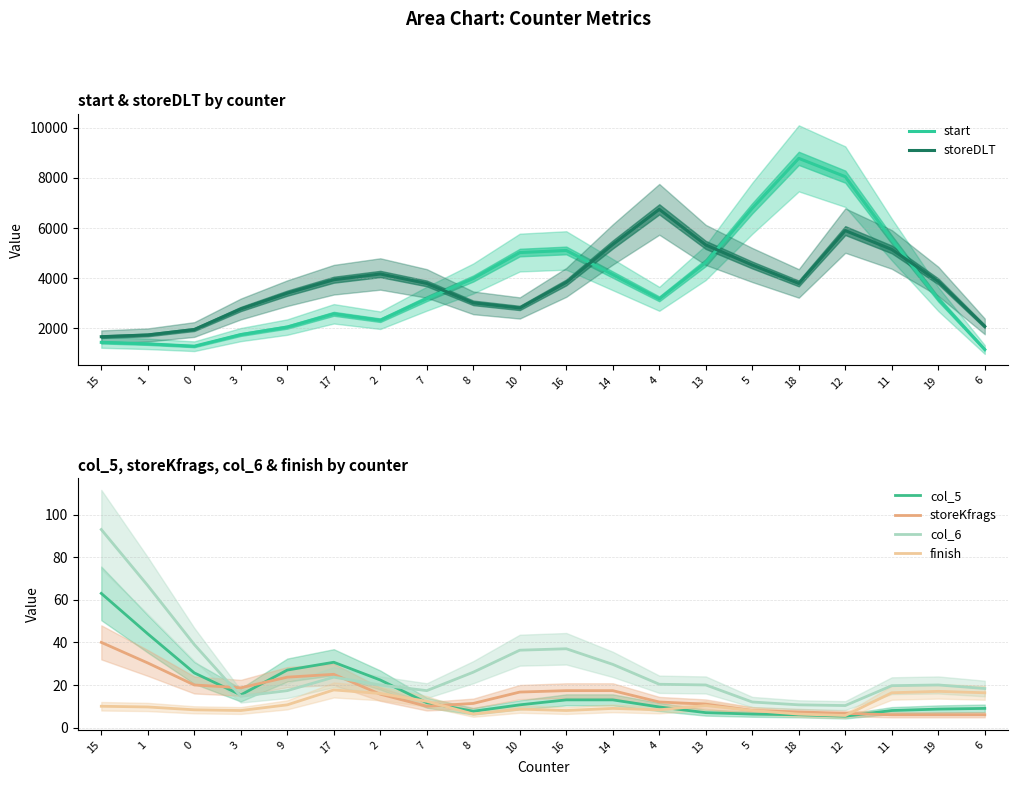

How many lines are shown in the chart?

6